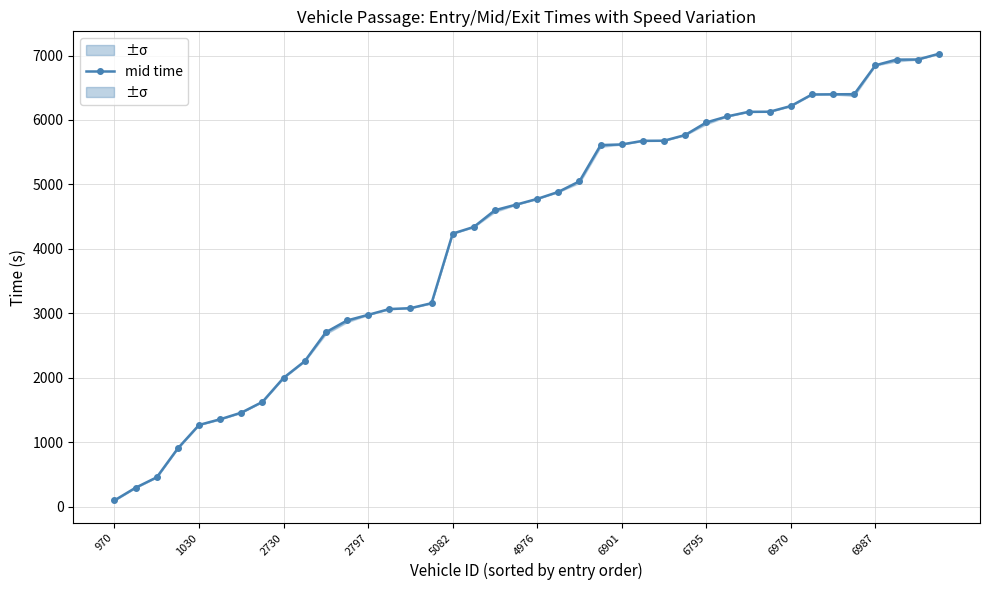

Is it true that mid time equals 10443.9 at 6795?

False